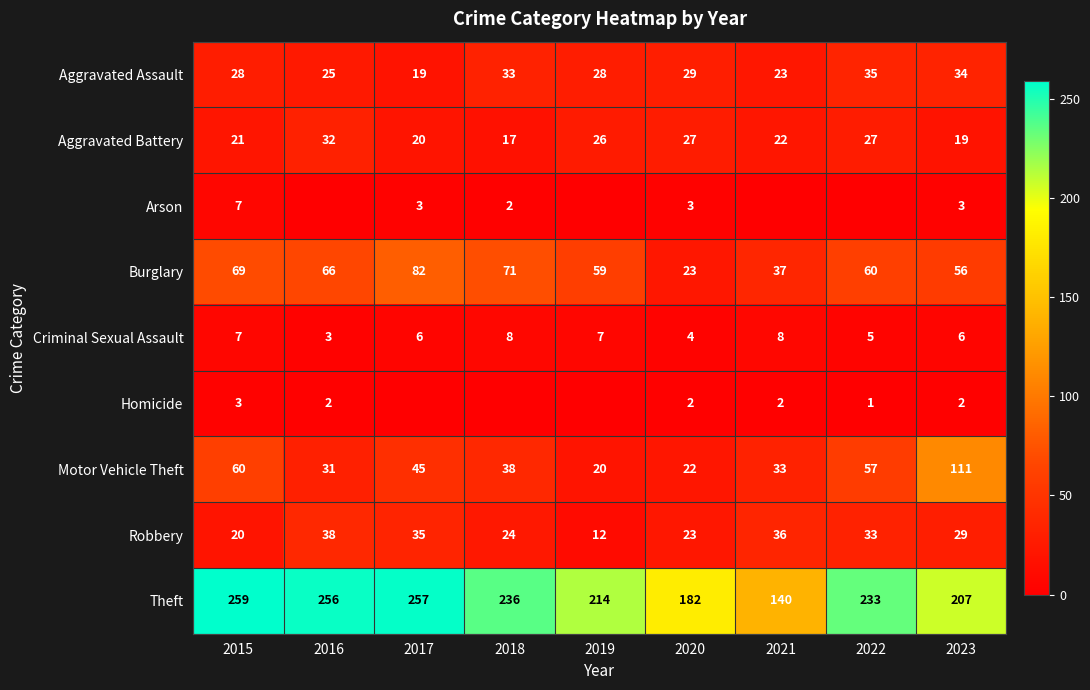

Between 2015 and 2019, which is larger?

2015